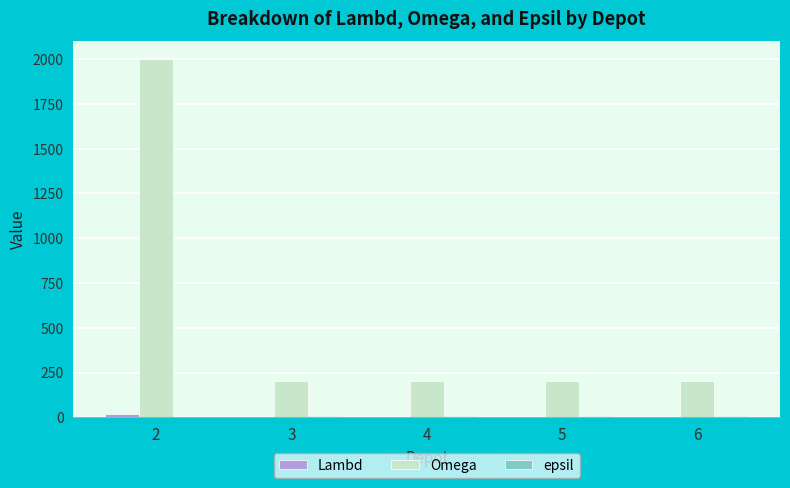

What is the sum of all Omega values?

2800